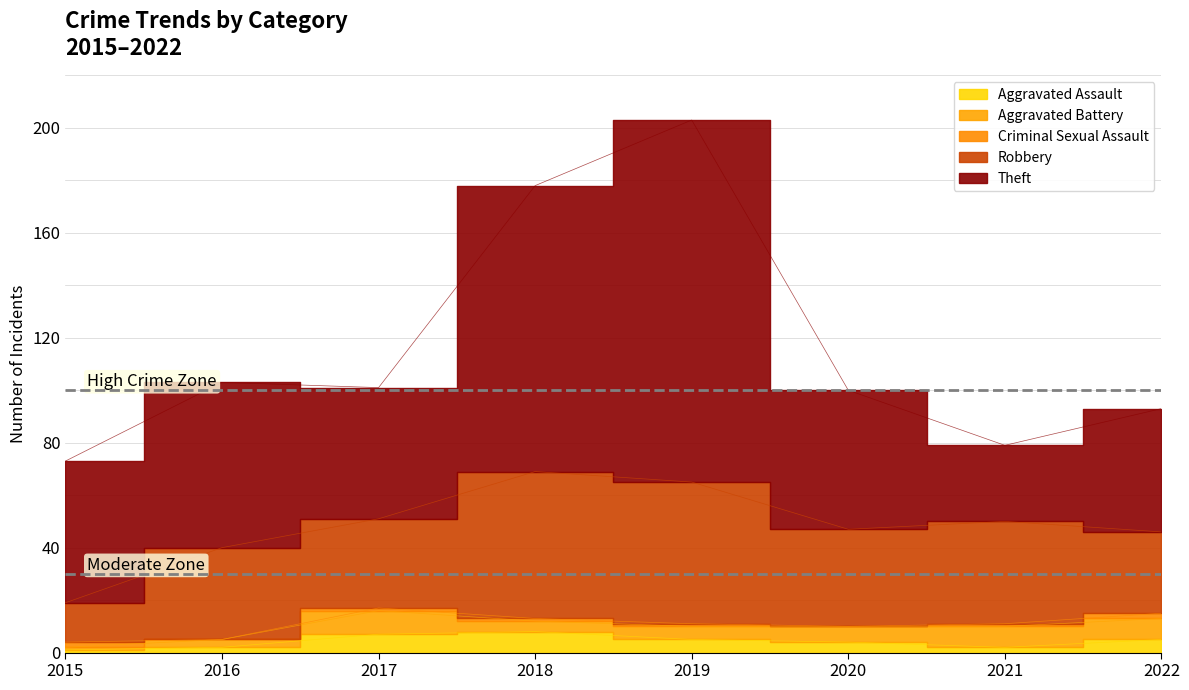

Between 2015 and 2020, which is larger?

2020